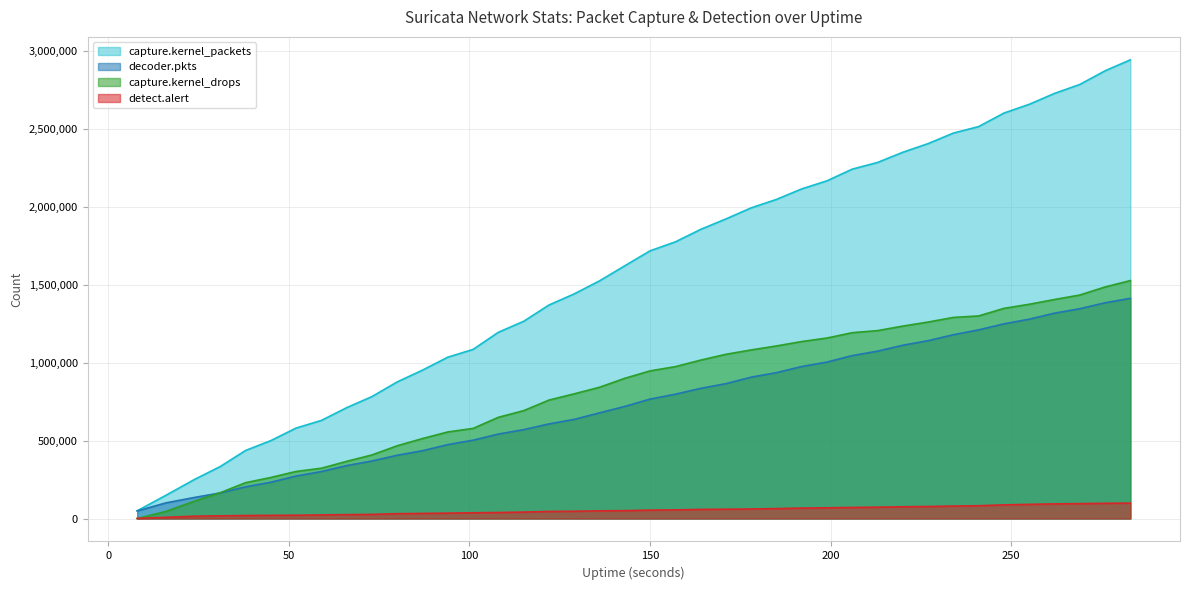

True or false: decoder.pkts and detect.alert intersect in this chart.

False